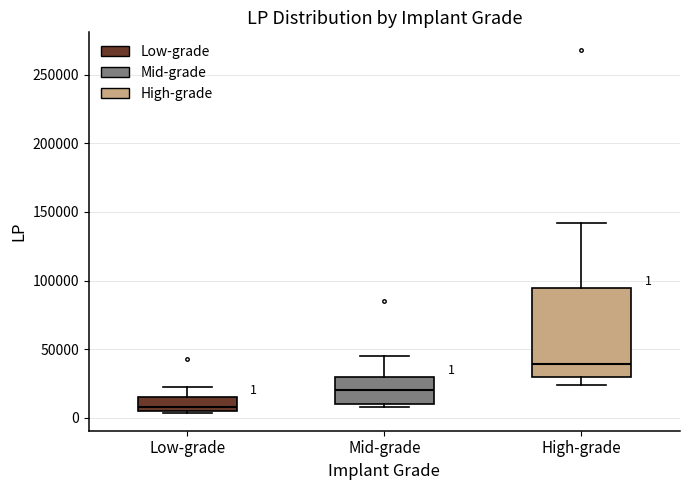

Which box is the tallest, from its lower edge to its upper edge?

High-grade